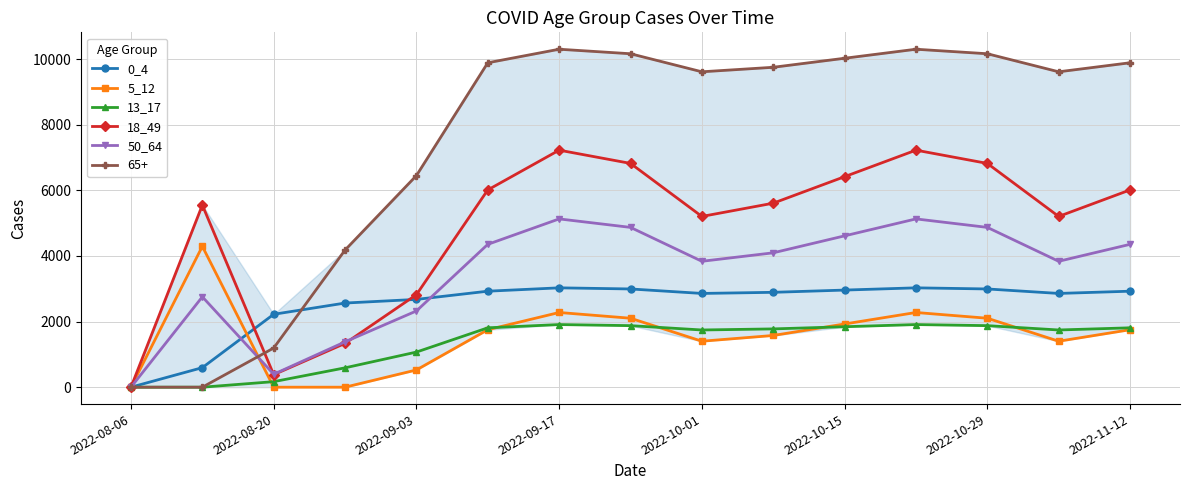

What is the value of the 13_17 point at the 11th from the left?

1843.2